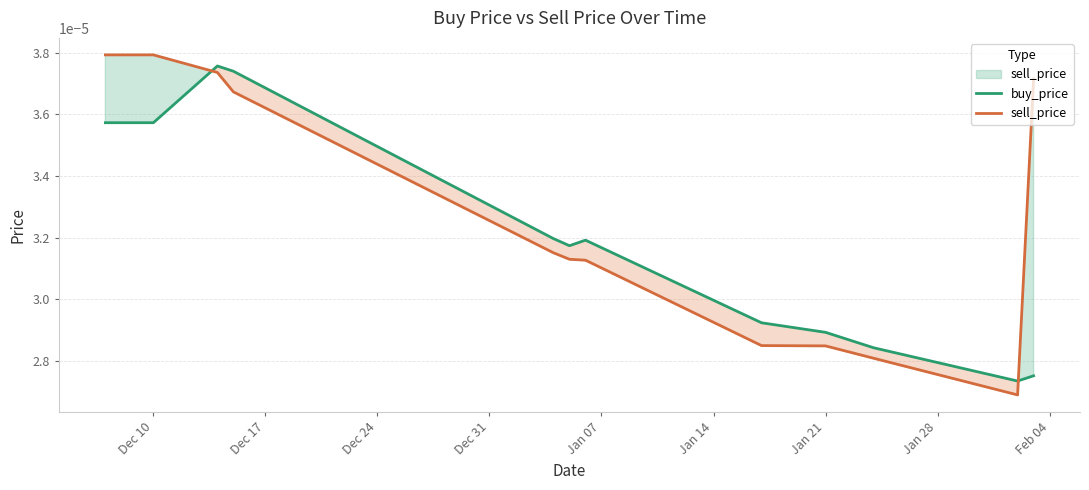

True or false: buy_price and sell_price intersect in this chart.

True